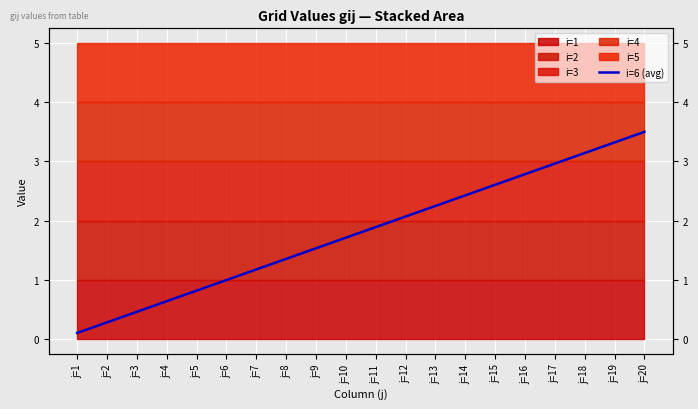

Does the chart display data point markers on the line(s)?

No